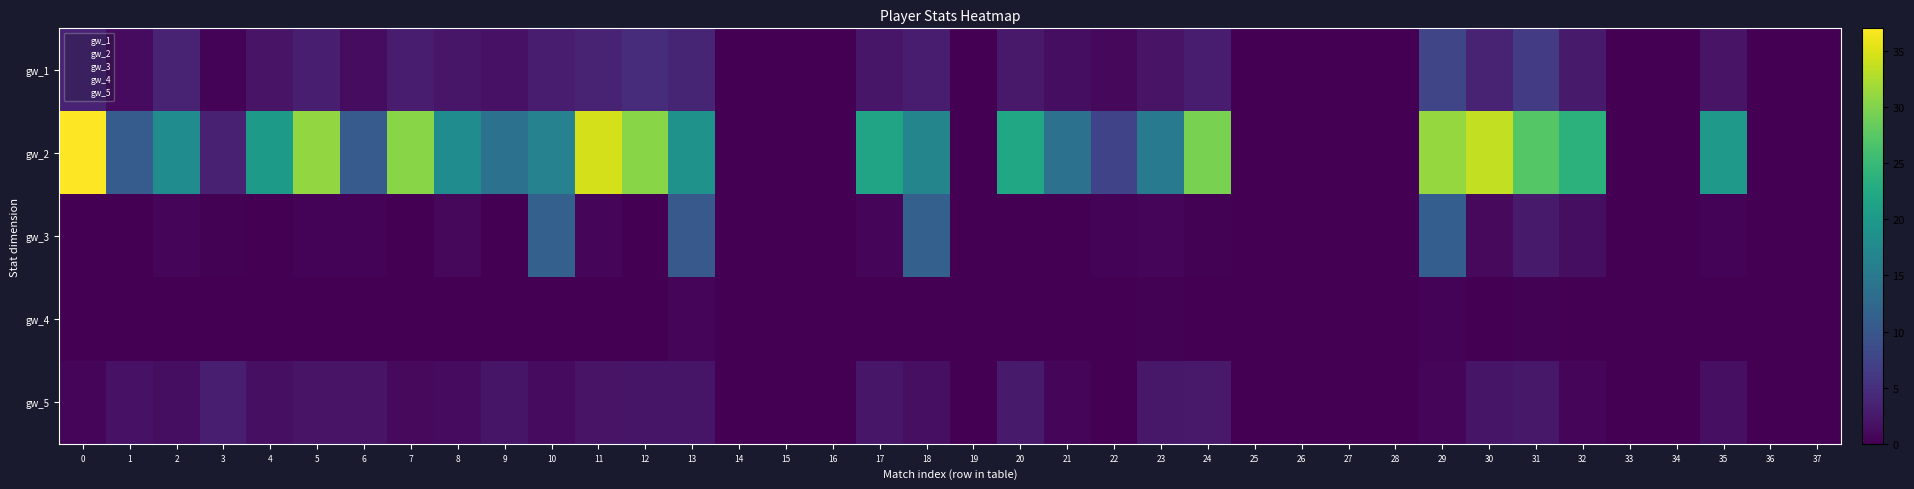

What is the maximum value shown in the chart?

37.0